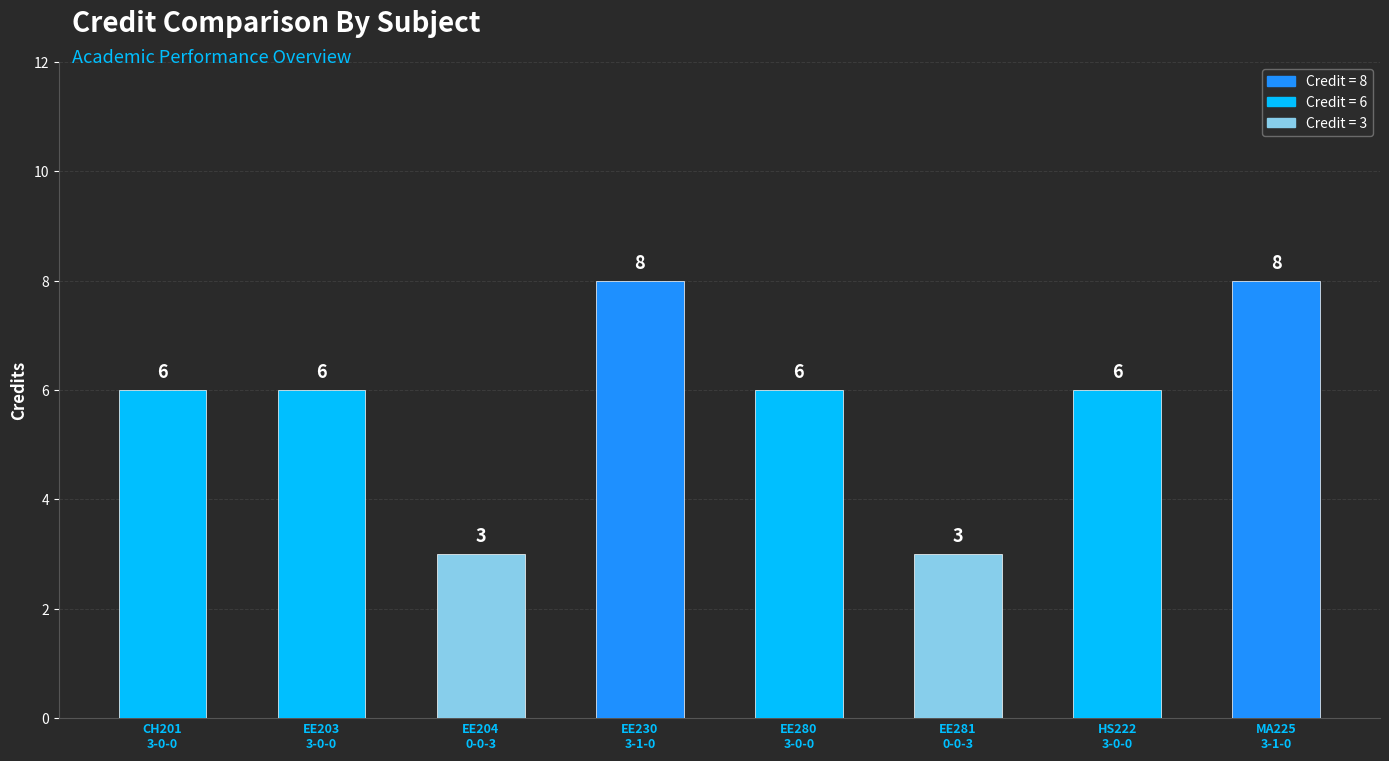

What is the difference between the maximum and minimum values?

5